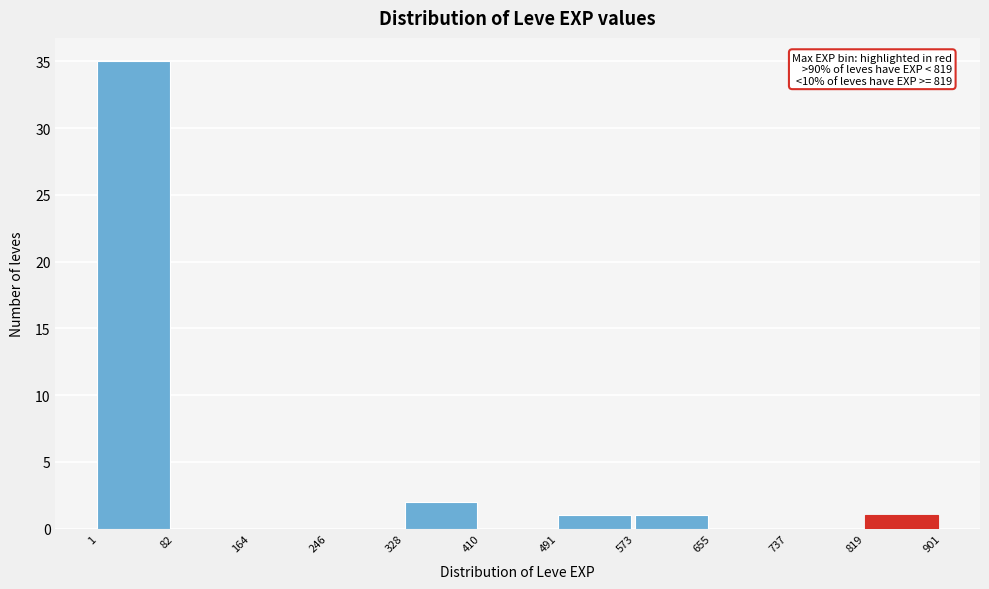

Which range on the x-axis has the tallest bar?

1 to 82